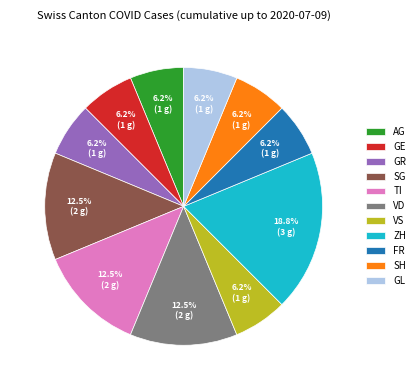

Is it true that GE is 13% of the pie?

False